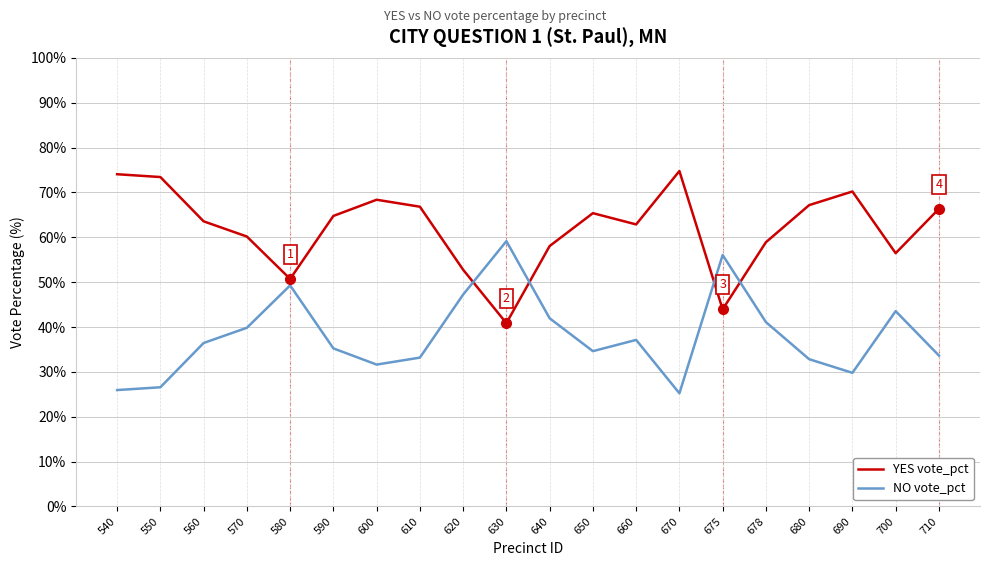

What is the difference between the highest and lowest values at 670?

49.5